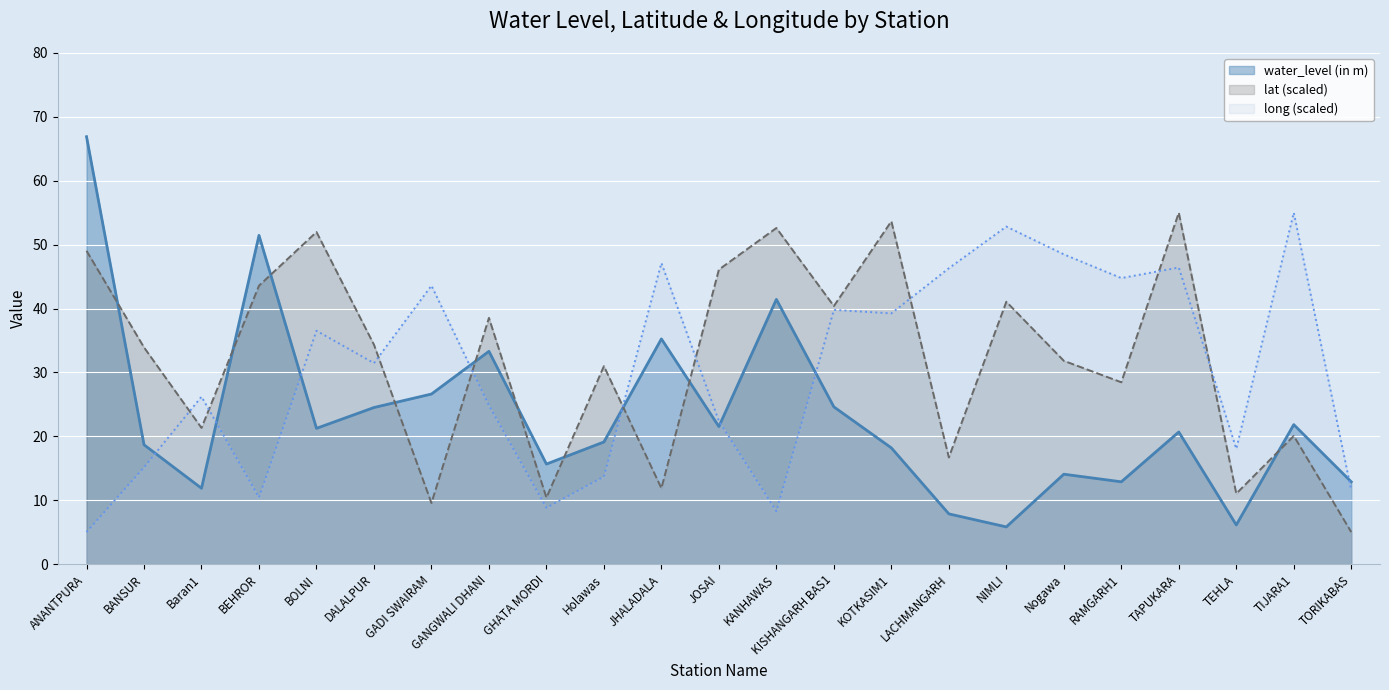

How many data points in lat are above 33?

12